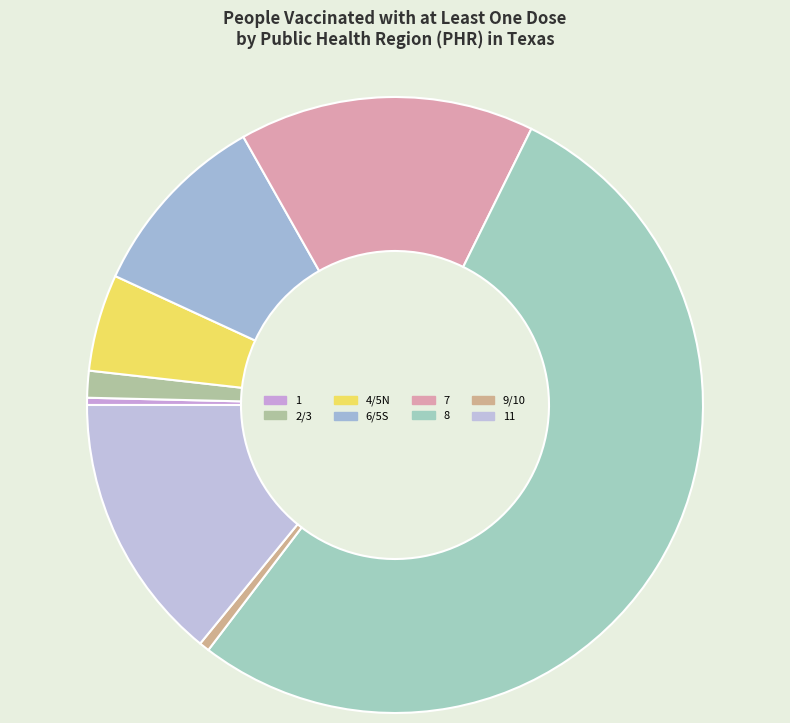

What percentage is the 6/5S slice, to the nearest percent?

11%